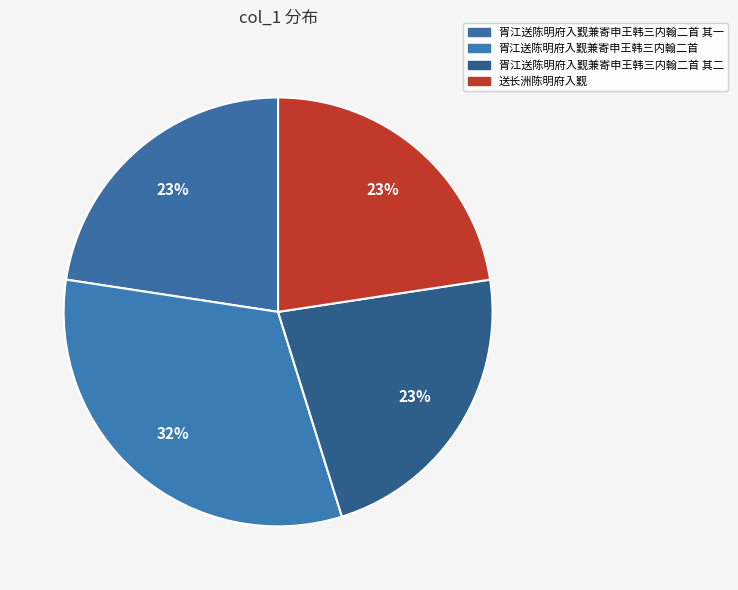

How many slices are in this pie chart?

4